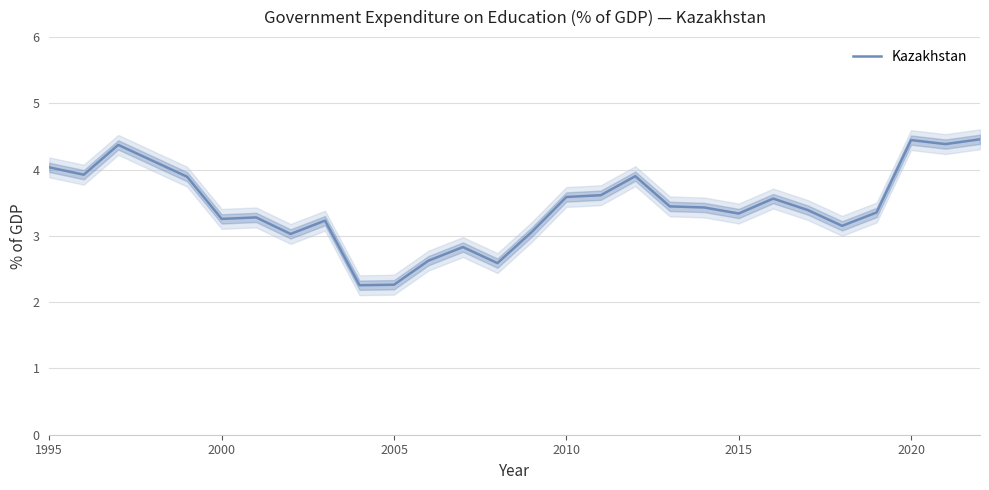

What is the maximum value shown in the chart?

4.5